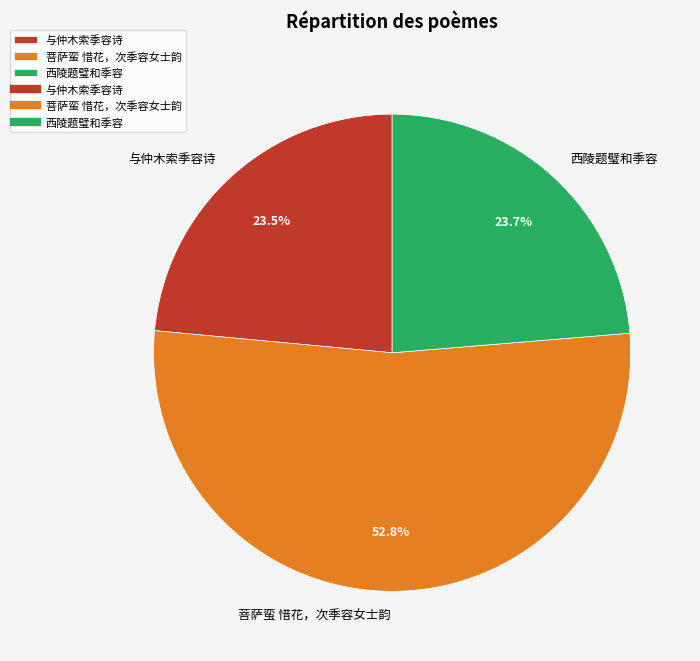

Between 与仲木索季容诗 and 菩萨蛮 惜花，次季容女士韵, which is larger?

菩萨蛮 惜花，次季容女士韵